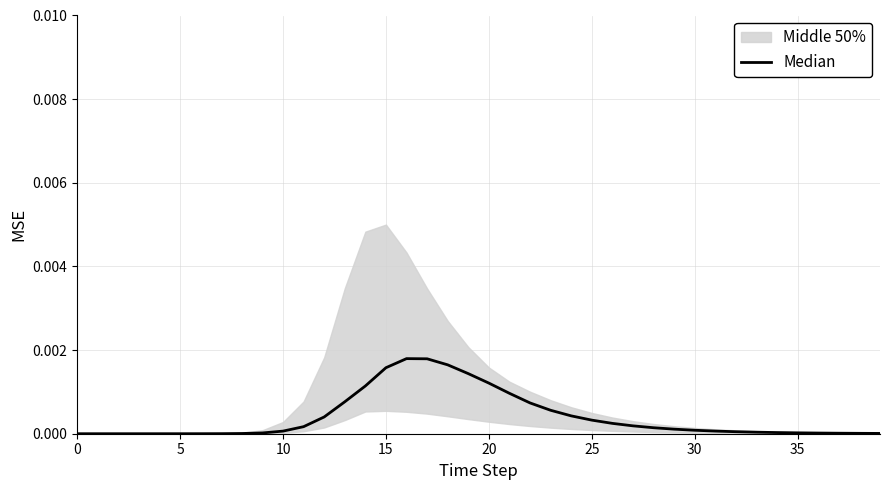

What is the label of the 24th point from the left?

23